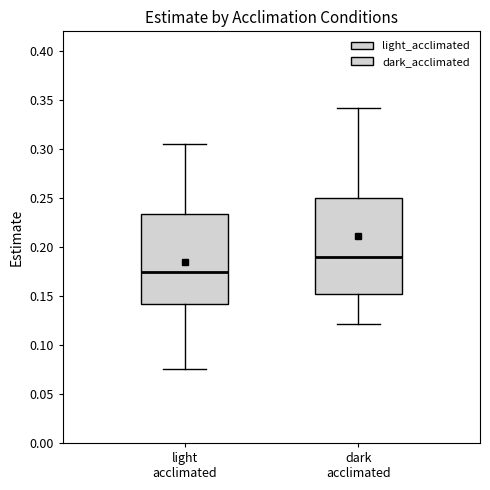

Reading left to right, read every box against the y-axis: the position of its median line, the range the box covers, and the ends of its whiskers. The values are not printed on the chart, so give them approximately, as read against the axis.

light acclimated: median 0.175, box 0.140 to 0.235, whiskers 0.075 to 0.305
dark acclimated: median 0.190, box 0.150 to 0.250, whiskers 0.120 to 0.340